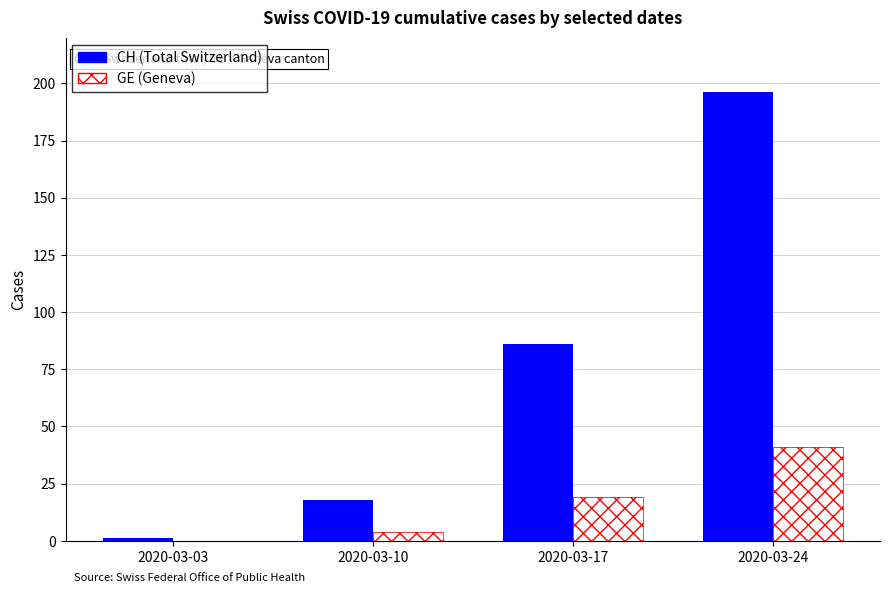

The CH (Total Switzerland) series shows 120 at 2020-03-17. True or false?

False